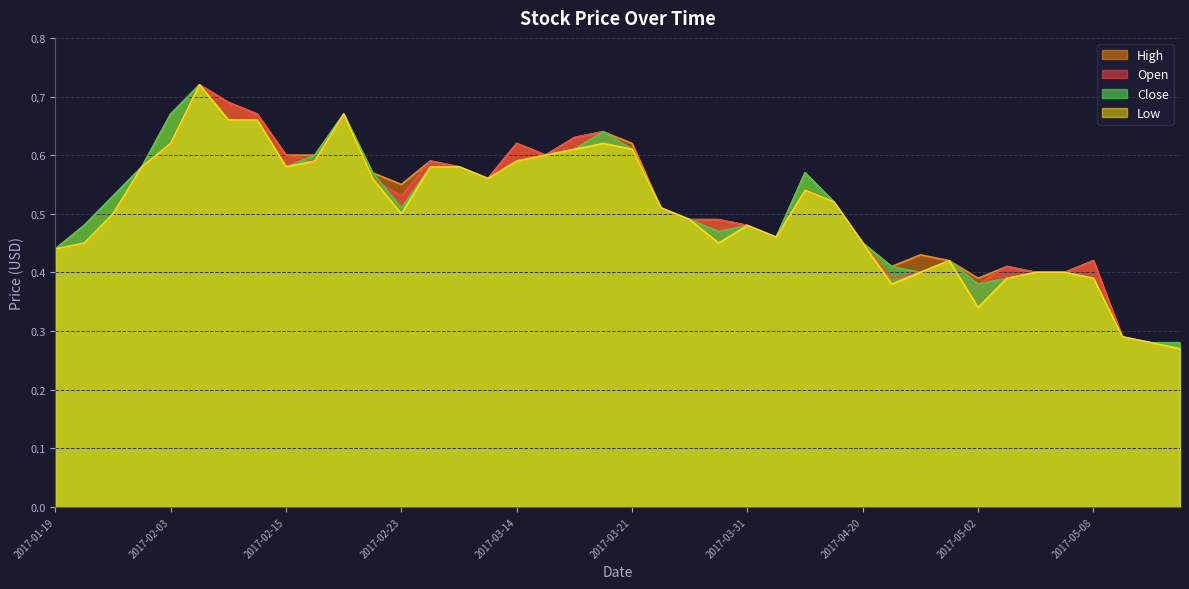

Reading left to right, what are all the values shown in this chart?

Open: 2017-01-19=0.4	2017-01-20=0.5	2017-01-24=0.5	2017-01-25=0.6	2017-02-03=0.6	2017-02-06=0.7	2017-02-07=0.7	2017-02-08=0.7	2017-02-15=0.6	2017-02-16=0.6	2017-02-17=0.7	2017-02-22=0.6	2017-02-23=0.5	2017-03-08=0.6	2017-03-10=0.6	2017-03-13=0.6	2017-03-14=0.6	2017-03-15=0.6	2017-03-17=0.6	2017-03-20=0.6	2017-03-21=0.6	2017-03-27=0.5	2017-03-29=0.5	2017-03-30=0.5	2017-03-31=0.5	2017-04-04=0.5	2017-04-11=0.5	2017-04-18=0.5	2017-04-20=0.5	2017-04-21=0.4	2017-04-24=0.4	2017-04-25=0.4	2017-05-02=0.4	2017-05-03=0.4	2017-05-04=0.4	2017-05-05=0.4	2017-05-08=0.4	2017-05-12=0.3	2017-05-15=0.3	2017-05-22=0.3
High: 2017-01-19=0.4	2017-01-20=0.5	2017-01-24=0.5	2017-01-25=0.6	2017-02-03=0.7	2017-02-06=0.7	2017-02-07=0.7	2017-02-08=0.7	2017-02-15=0.6	2017-02-16=0.6	2017-02-17=0.7	2017-02-22=0.6	2017-02-23=0.6	2017-03-08=0.6	2017-03-10=0.6	2017-03-13=0.6	2017-03-14=0.6	2017-03-15=0.6	2017-03-17=0.6	2017-03-20=0.6	2017-03-21=0.6	2017-03-27=0.5	2017-03-29=0.5	2017-03-30=0.5	2017-03-31=0.5	2017-04-04=0.5	2017-04-11=0.6	2017-04-18=0.5	2017-04-20=0.5	2017-04-21=0.4	2017-04-24=0.4	2017-04-25=0.4	2017-05-02=0.4	2017-05-03=0.4	2017-05-04=0.4	2017-05-05=0.4	2017-05-08=0.4	2017-05-12=0.3	2017-05-15=0.3	2017-05-22=0.3
Low: 2017-01-19=0.4	2017-01-20=0.5	2017-01-24=0.5	2017-01-25=0.6	2017-02-03=0.6	2017-02-06=0.7	2017-02-07=0.7	2017-02-08=0.7	2017-02-15=0.6	2017-02-16=0.6	2017-02-17=0.7	2017-02-22=0.6	2017-02-23=0.5	2017-03-08=0.6	2017-03-10=0.6	2017-03-13=0.6	2017-03-14=0.6	2017-03-15=0.6	2017-03-17=0.6	2017-03-20=0.6	2017-03-21=0.6	2017-03-27=0.5	2017-03-29=0.5	2017-03-30=0.5	2017-03-31=0.5	2017-04-04=0.5	2017-04-11=0.5	2017-04-18=0.5	2017-04-20=0.5	2017-04-21=0.4	2017-04-24=0.4	2017-04-25=0.4	2017-05-02=0.3	2017-05-03=0.4	2017-05-04=0.4	2017-05-05=0.4	2017-05-08=0.4	2017-05-12=0.3	2017-05-15=0.3	2017-05-22=0.3
Close: 2017-01-19=0.4	2017-01-20=0.5	2017-01-24=0.5	2017-01-25=0.6	2017-02-03=0.7	2017-02-06=0.7	2017-02-07=0.7	2017-02-08=0.7	2017-02-15=0.6	2017-02-16=0.6	2017-02-17=0.7	2017-02-22=0.6	2017-02-23=0.5	2017-03-08=0.6	2017-03-10=0.6	2017-03-13=0.6	2017-03-14=0.6	2017-03-15=0.6	2017-03-17=0.6	2017-03-20=0.6	2017-03-21=0.6	2017-03-27=0.5	2017-03-29=0.5	2017-03-30=0.5	2017-03-31=0.5	2017-04-04=0.5	2017-04-11=0.6	2017-04-18=0.5	2017-04-20=0.5	2017-04-21=0.4	2017-04-24=0.4	2017-04-25=0.4	2017-05-02=0.4	2017-05-03=0.4	2017-05-04=0.4	2017-05-05=0.4	2017-05-08=0.4	2017-05-12=0.3	2017-05-15=0.3	2017-05-22=0.3